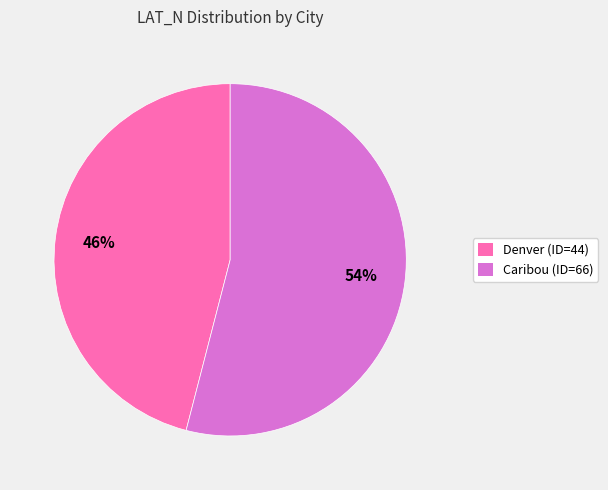

Does any single category account for the majority?

Yes